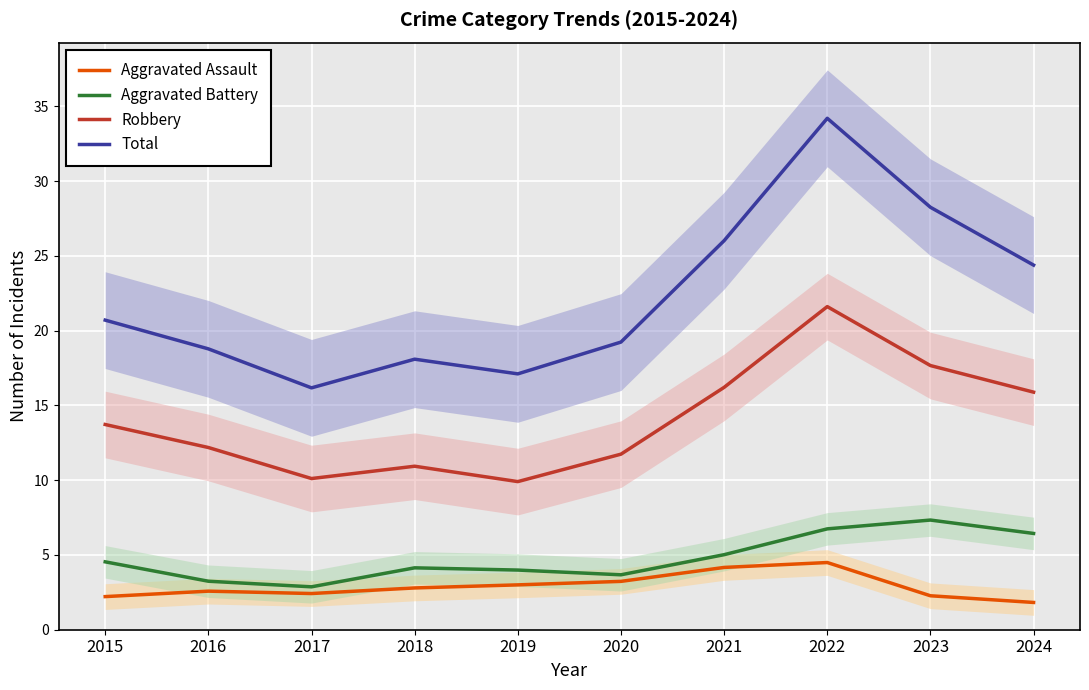

True or false: Aggravated Assault and Total intersect in this chart.

False